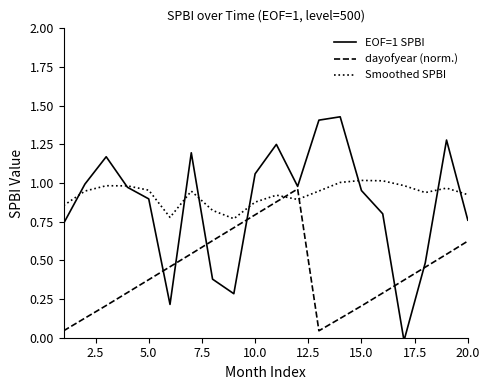

At how many categories does at least one series exceed 0?

20